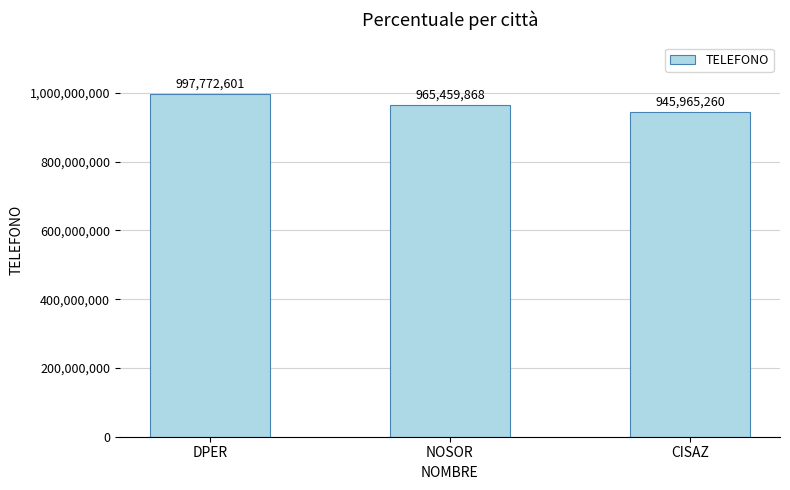

What is the change in value from DPER to NOSOR?

-32312733